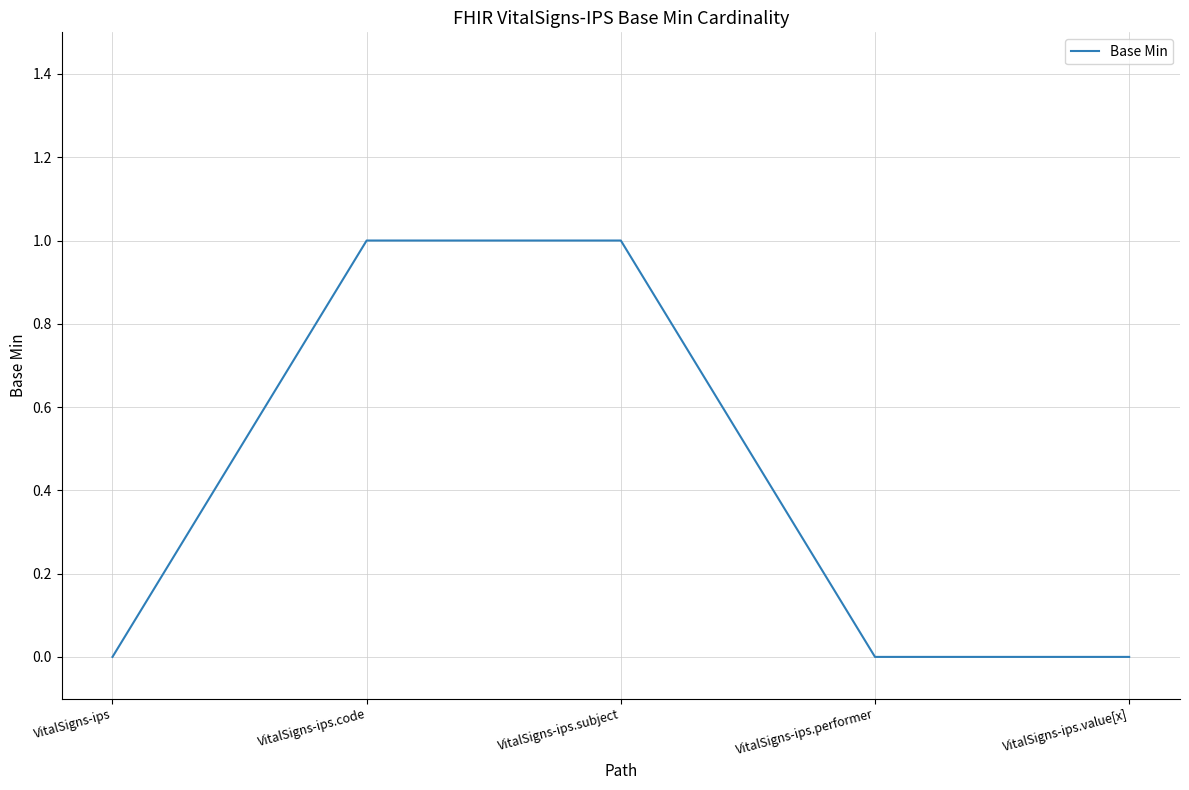

The value at VitalSigns-ips is -1. True or false?

False